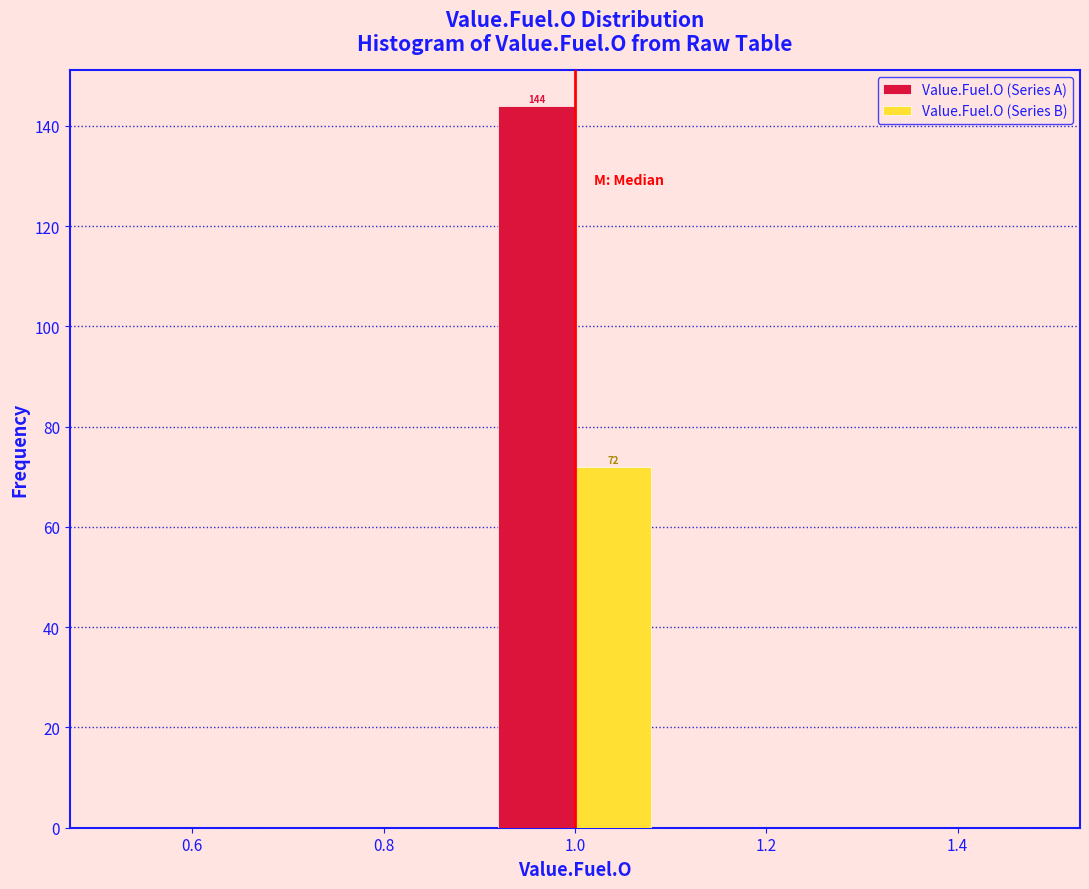

In the Value.Fuel.O (Series A) series, which range on the x-axis has the tallest bar?

0.9 to 1.1